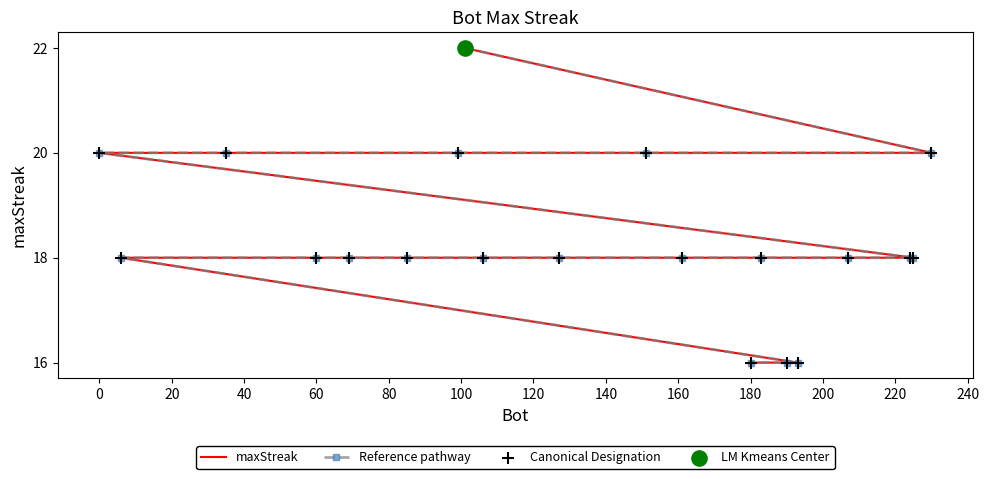

Which series has the largest total across all categories?

maxStreak